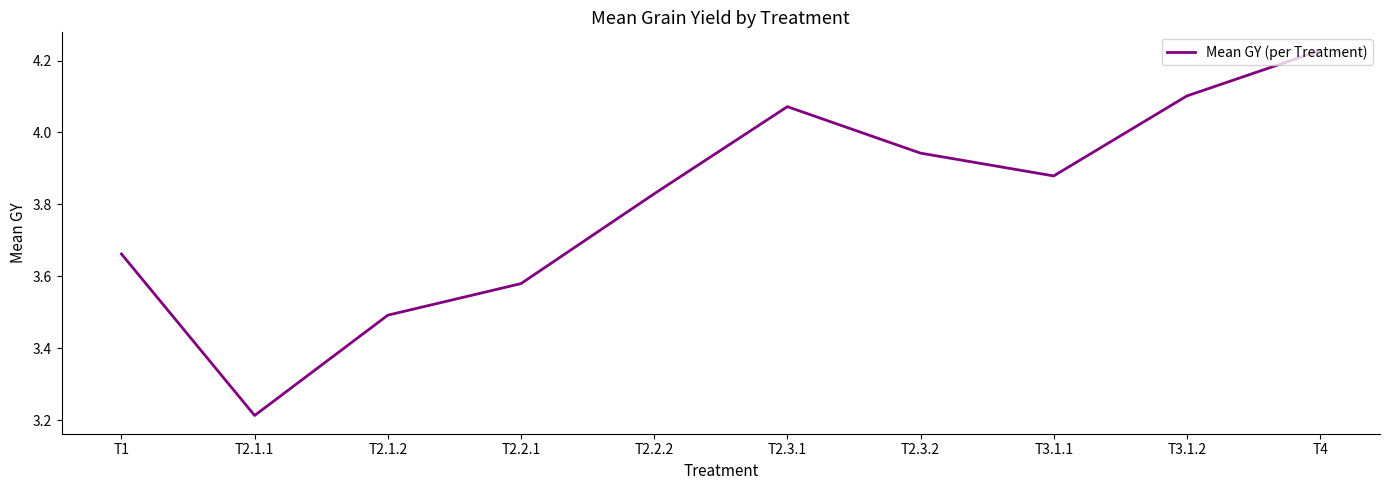

What is the sum of all values?

38.0